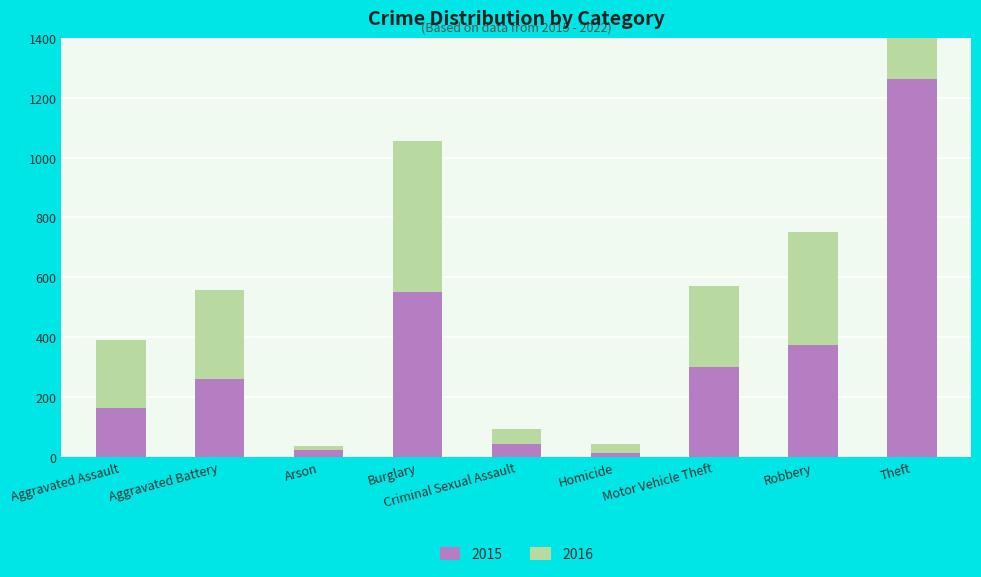

Which series changed the most between Criminal Sexual Assault and Motor Vehicle Theft?

2015